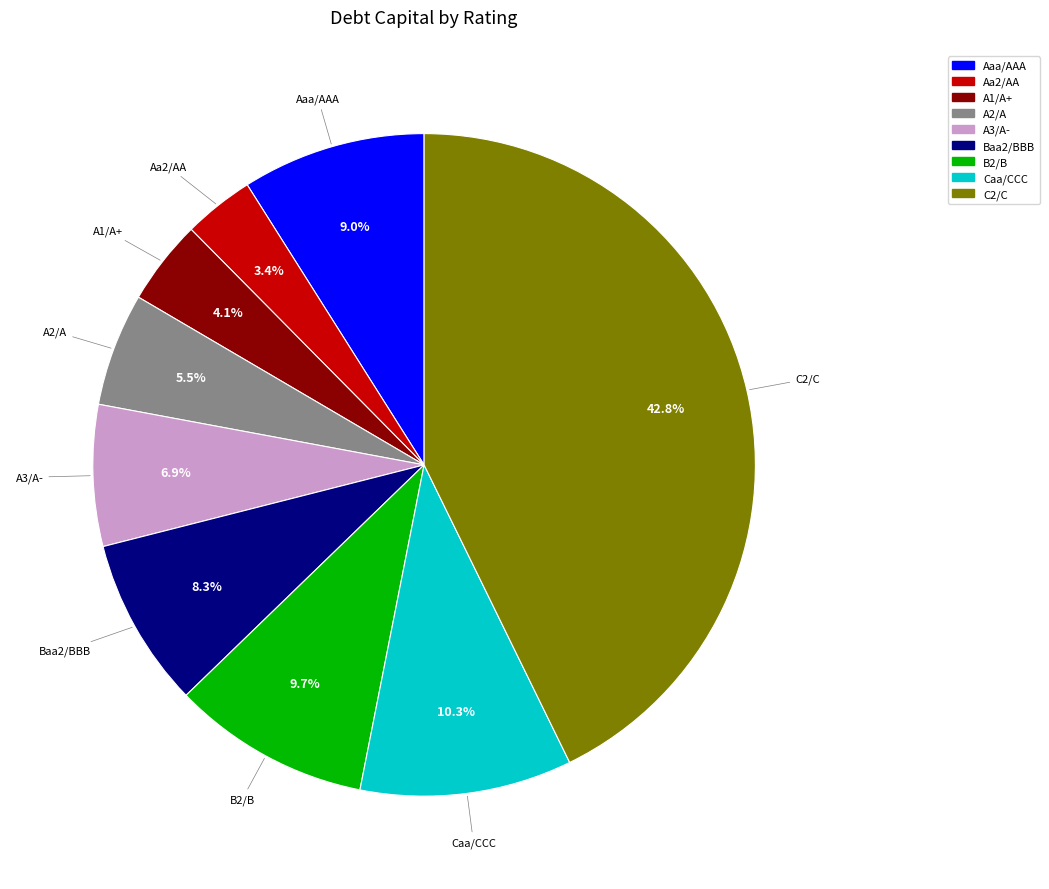

Is A2/A the majority of the pie?

No